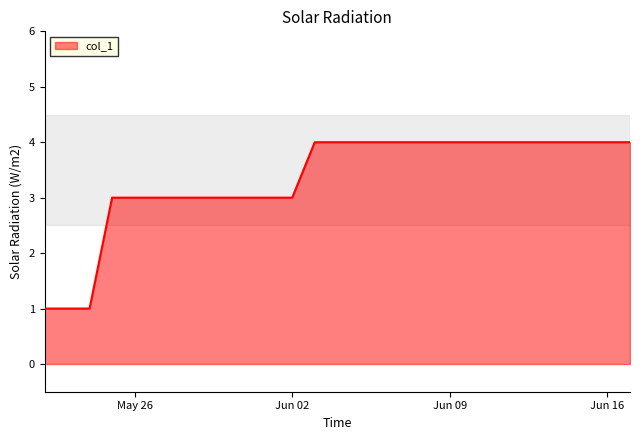

What is the greatest value displayed?

4